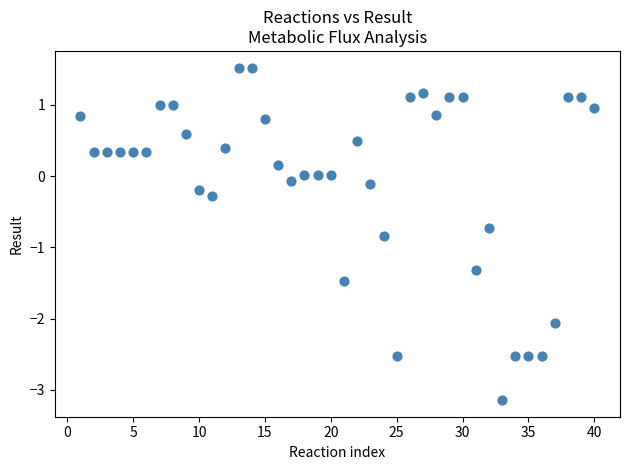

What is the range of X values (max minus min)?

39.0